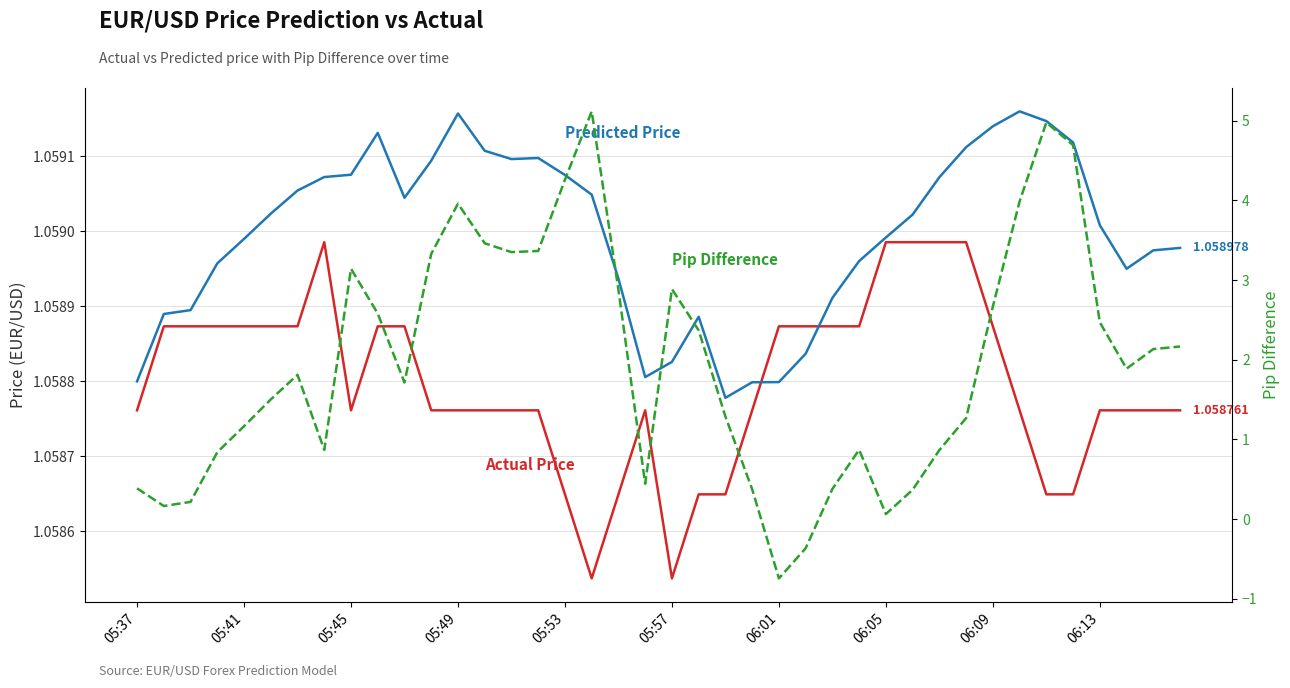

Count the number of categories in the chart.

40